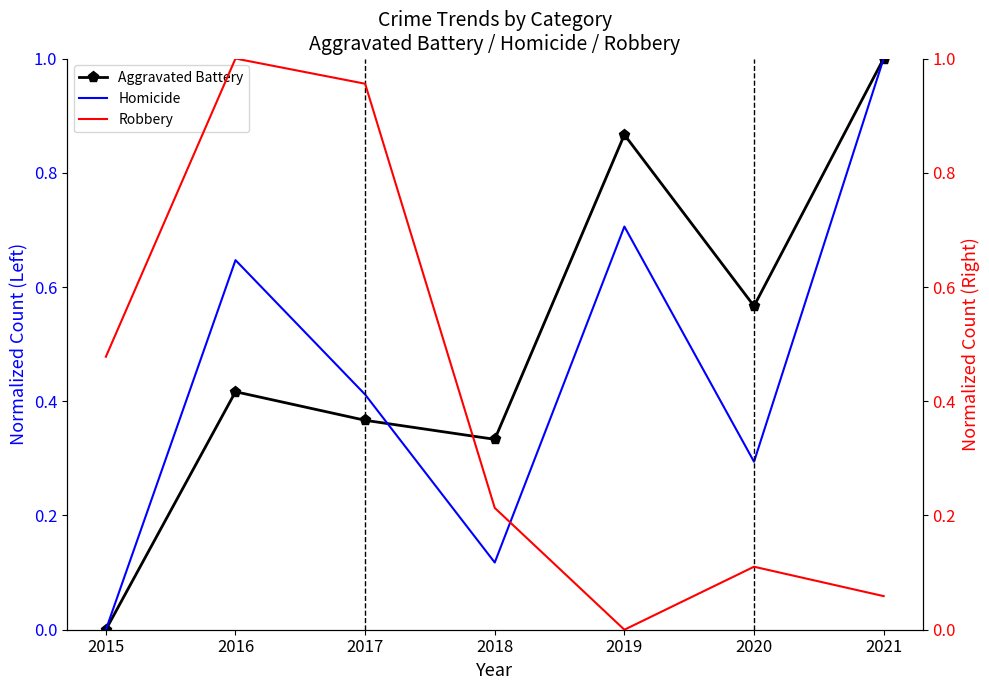

What value does the Aggravated Battery series have at 2017?

0.4